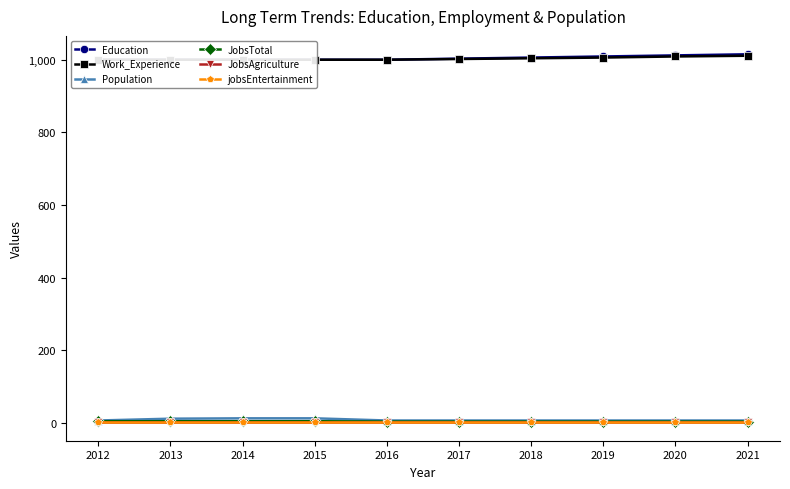

True or false: JobsTotal and Education intersect in this chart.

False